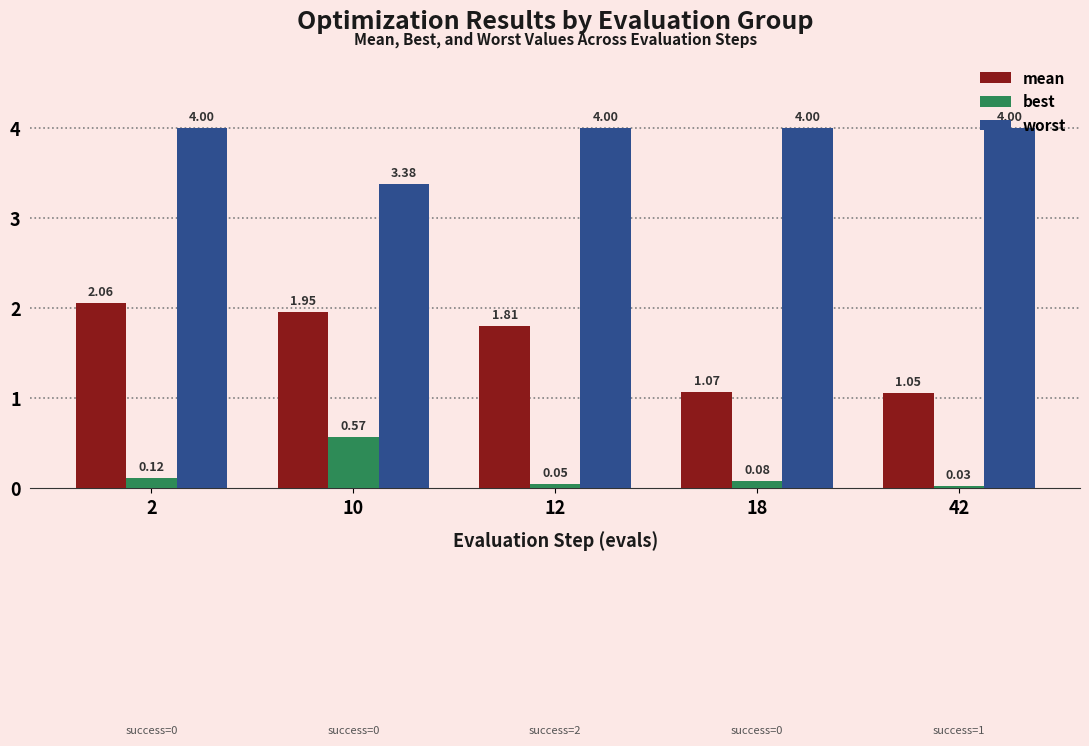

What is the sum of all worst values?

19.4